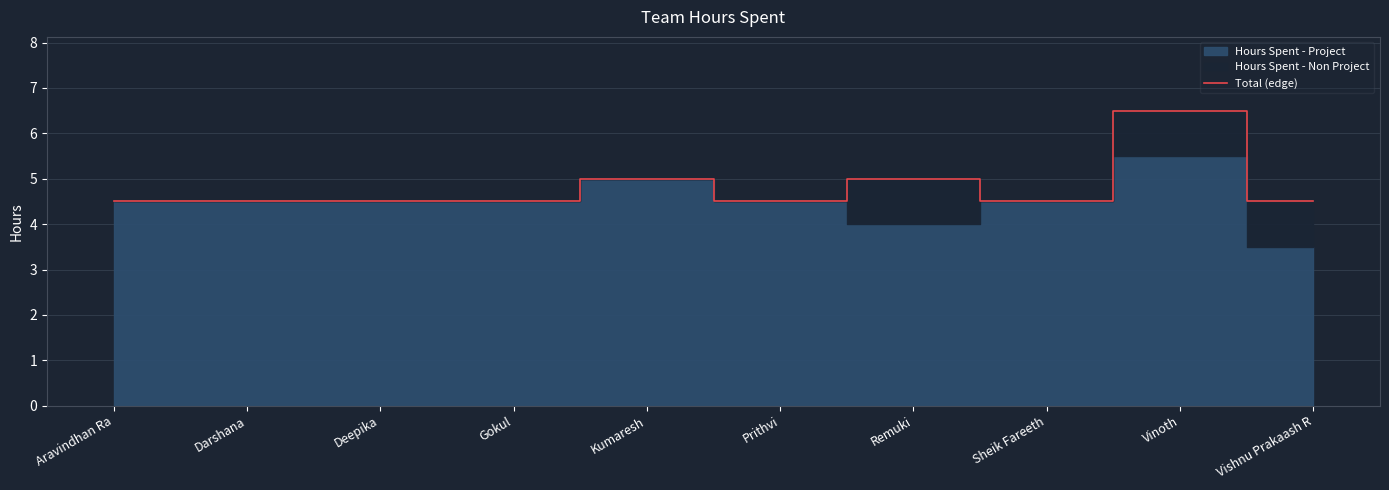

What is the average value?

4.8